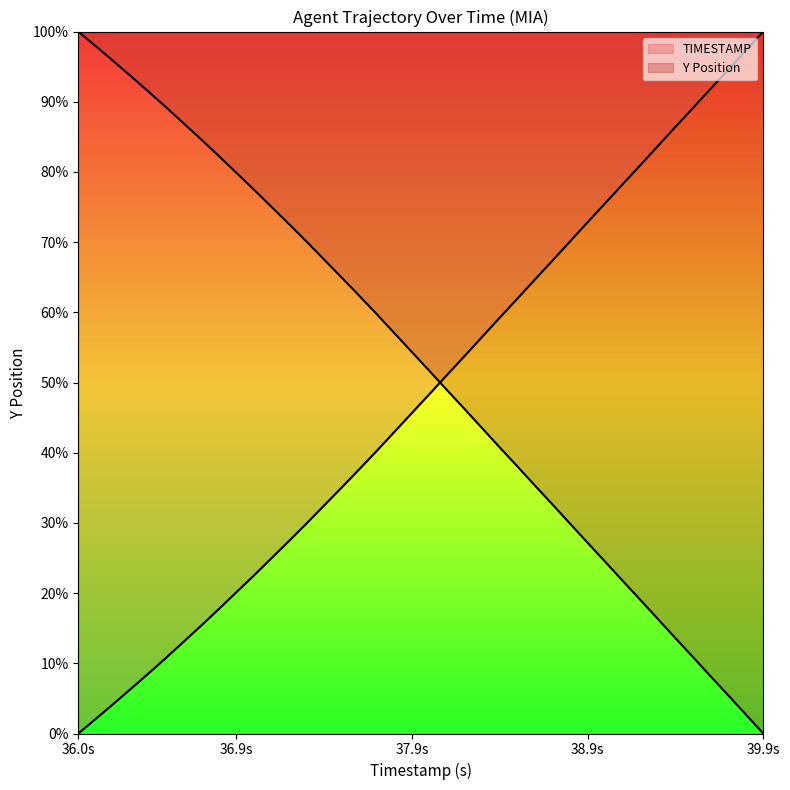

True or false: Y and TIMESTAMP intersect in this chart.

True